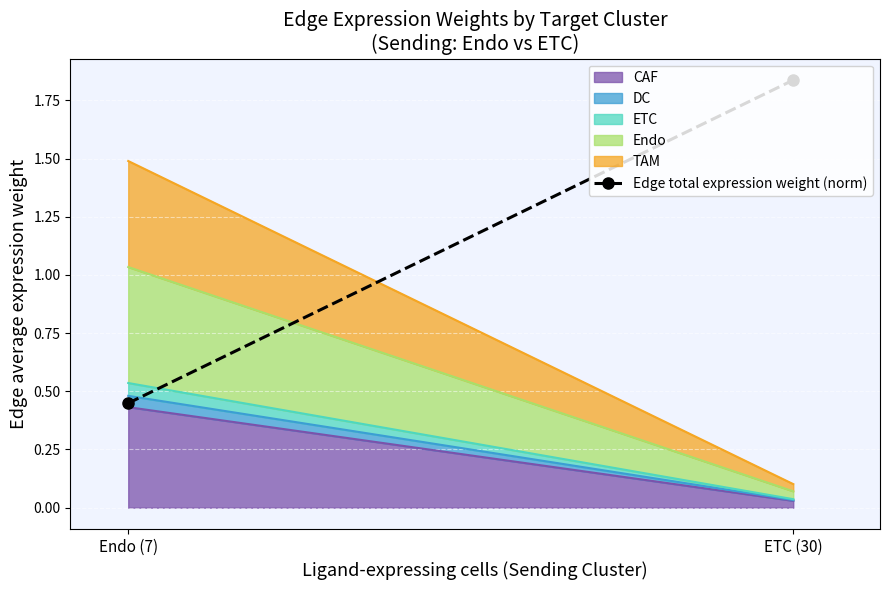

Which category has the lowest value in the CAF series?

ETC (30)